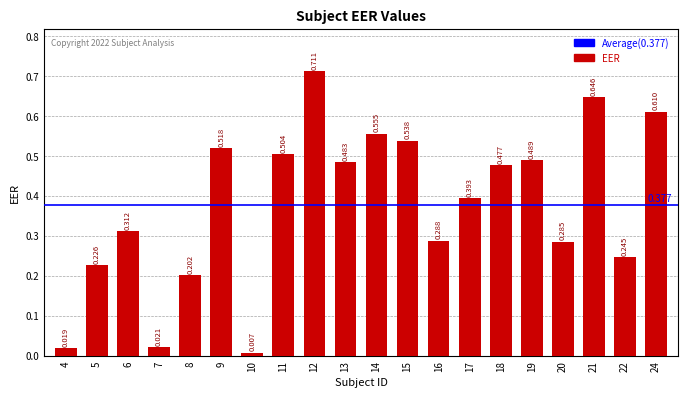

Read the value at 6.

0.3